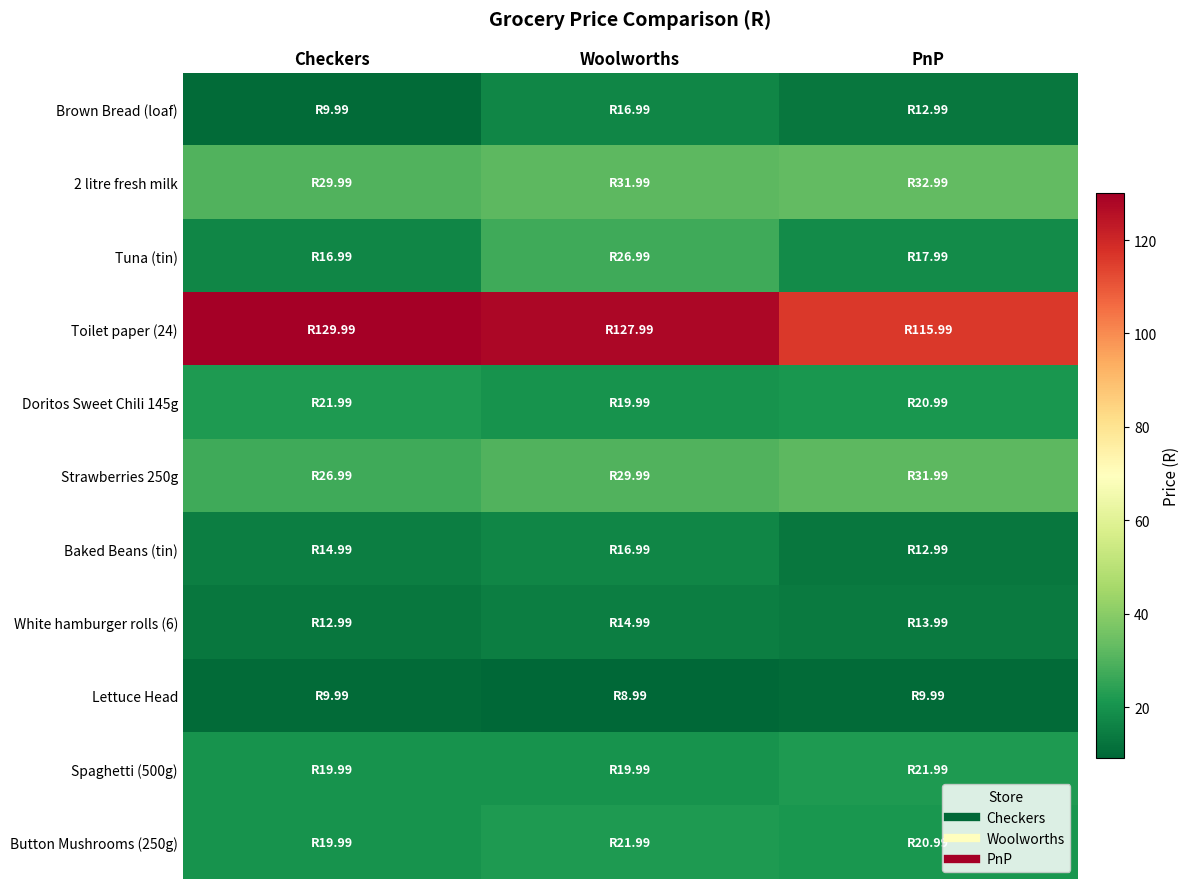

At PnP, list the series in order from largest to smallest.

Toilet paper (24), 2 litre fresh milk, Strawberries 250g, Spaghetti (500g), Doritos Sweet Chili 145g, Button Mushrooms (250g), Tuna (tin), White hamburger rolls (6), Brown Bread (loaf), Baked Beans (tin), Lettuce Head